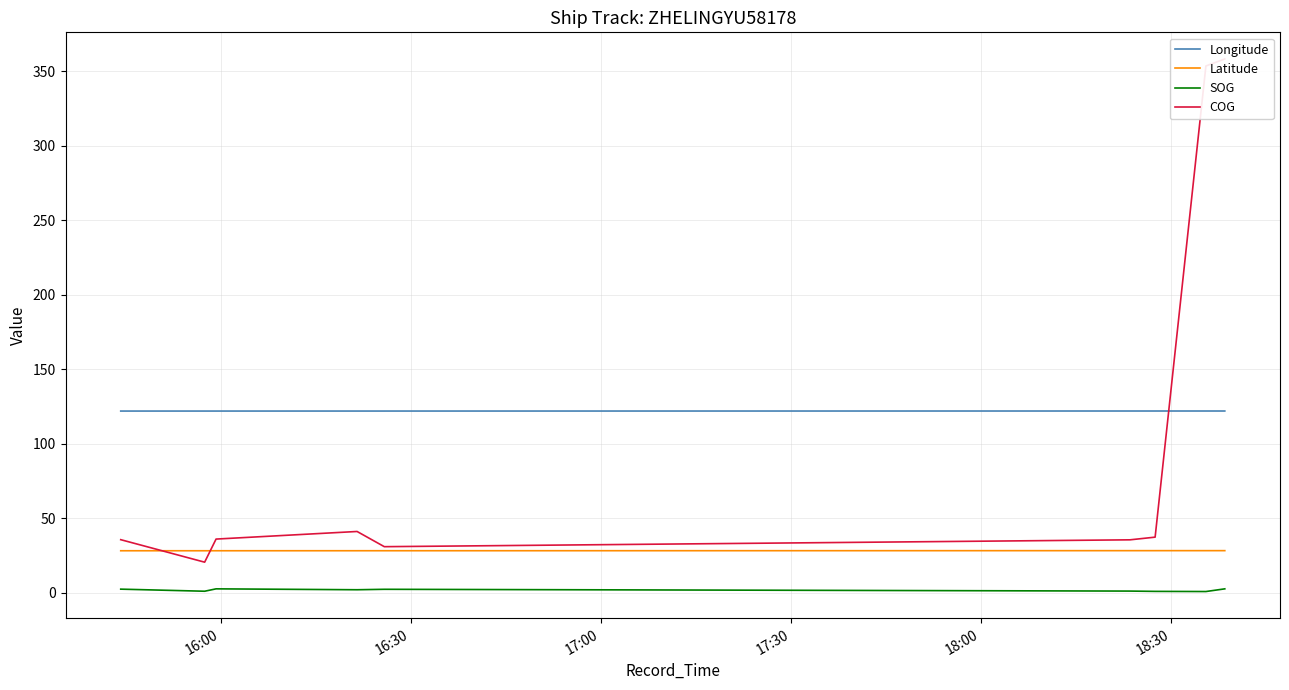

True or false: SOG and Longitude intersect in this chart.

False